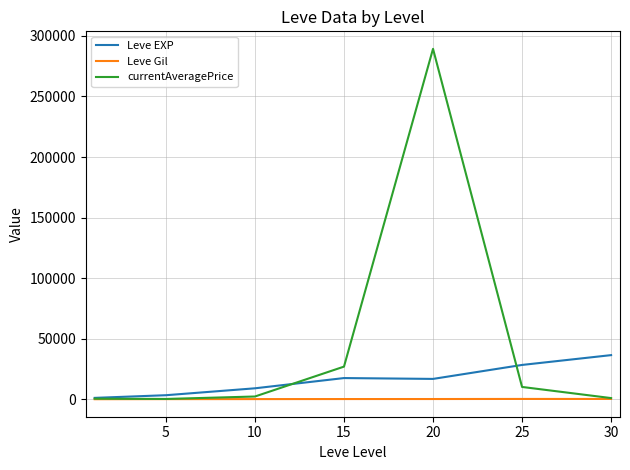

Rank the series by their maximum value, from highest to lowest.

currentAveragePrice, Leve EXP, Leve Gil